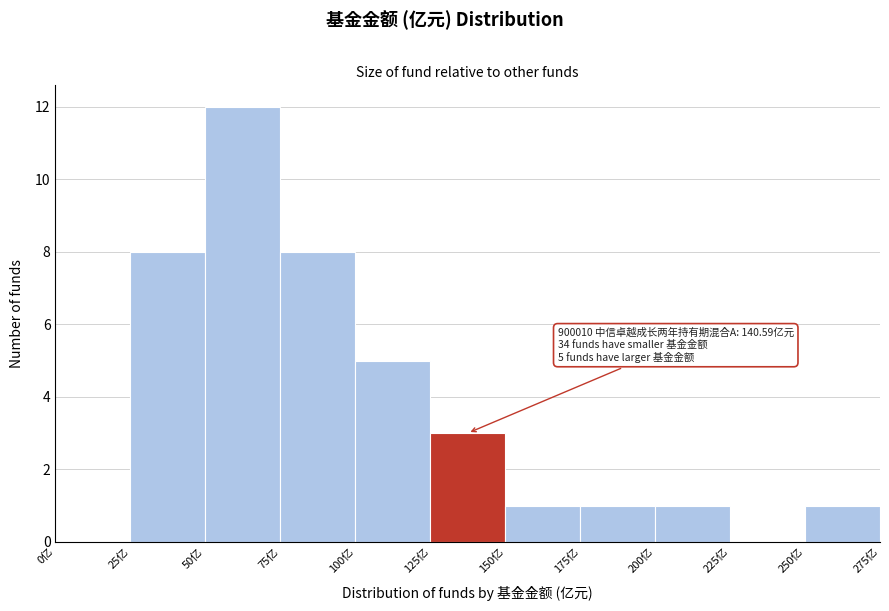

Which range on the x-axis has the tallest bar?

50 to 75